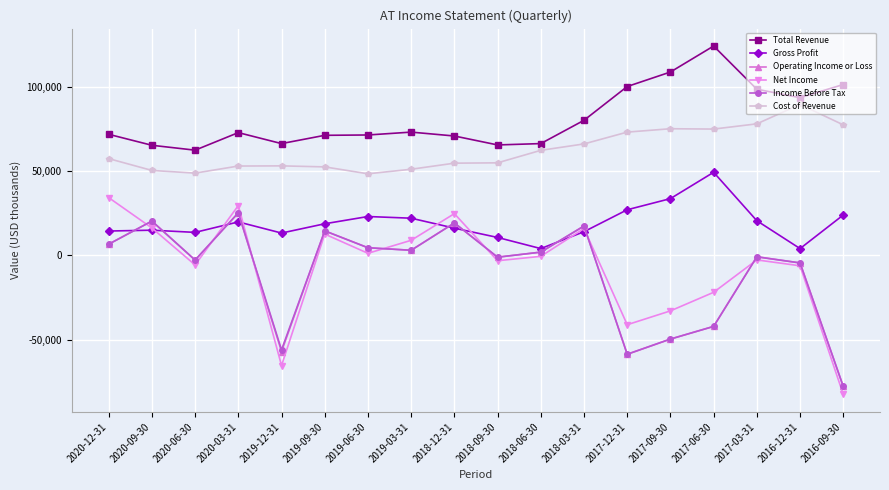

Which series has the largest range (max minus min)?

Net Income